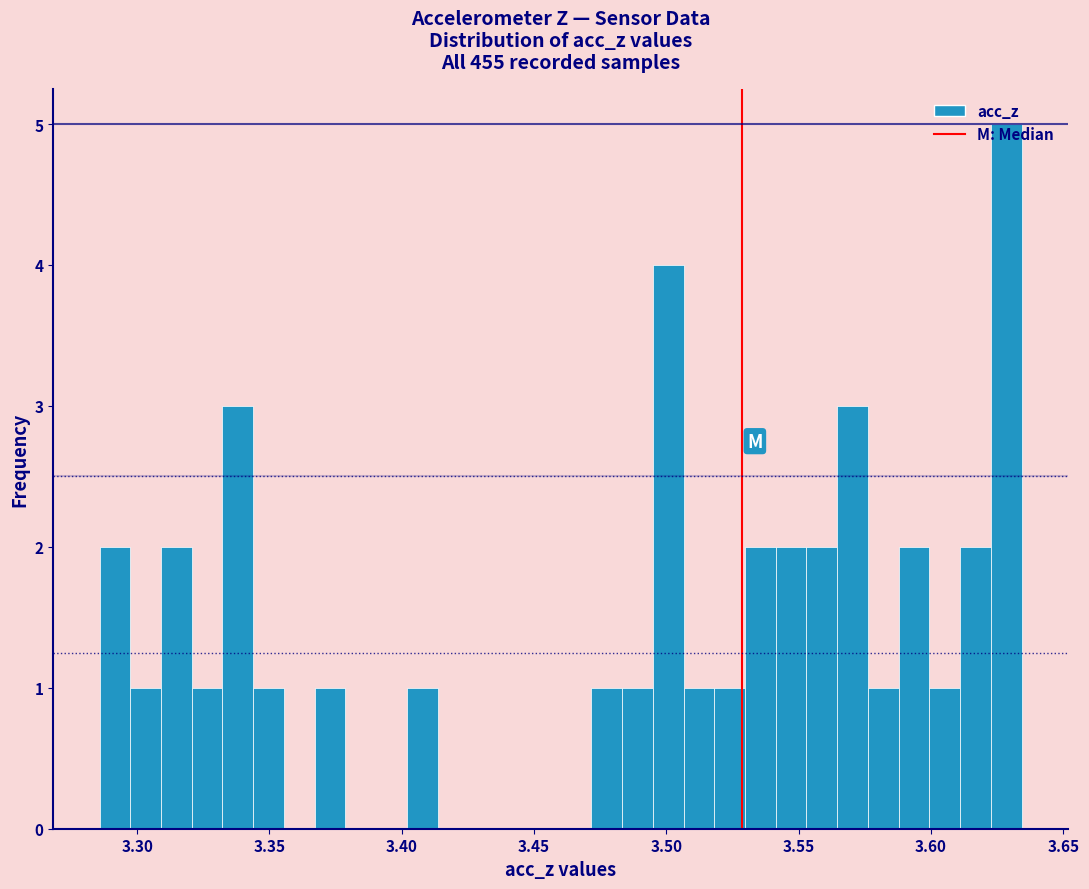

Around what value on the x-axis is the tallest bar? Give the approximate position of its centre, as read against the axis.

3.630